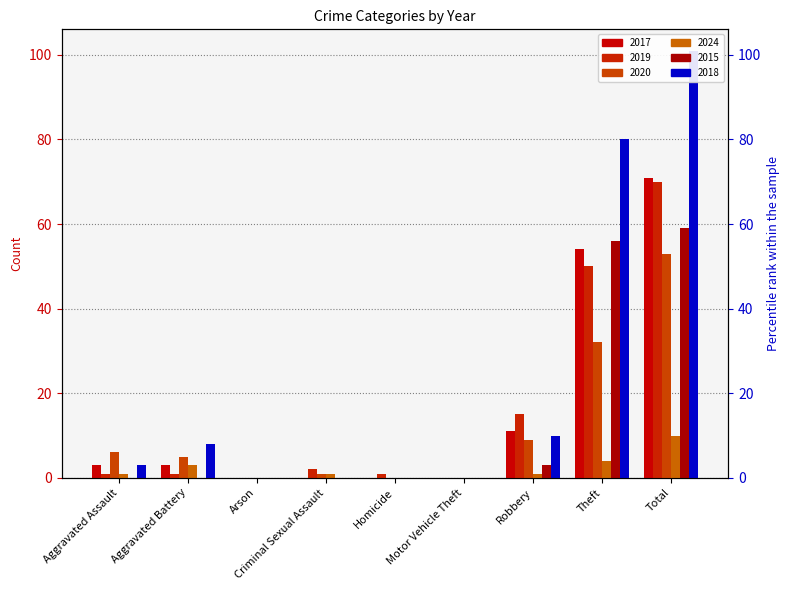

What is the maximum value shown in the chart?

101